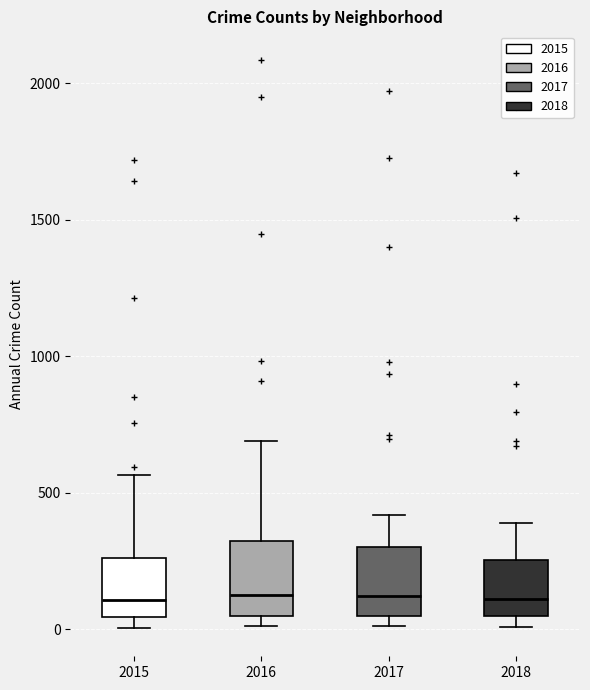

Where is the upper edge of the box at x = 2016 on the y-axis? The values are not printed on the chart, so give them approximately, as read against the axis.

300